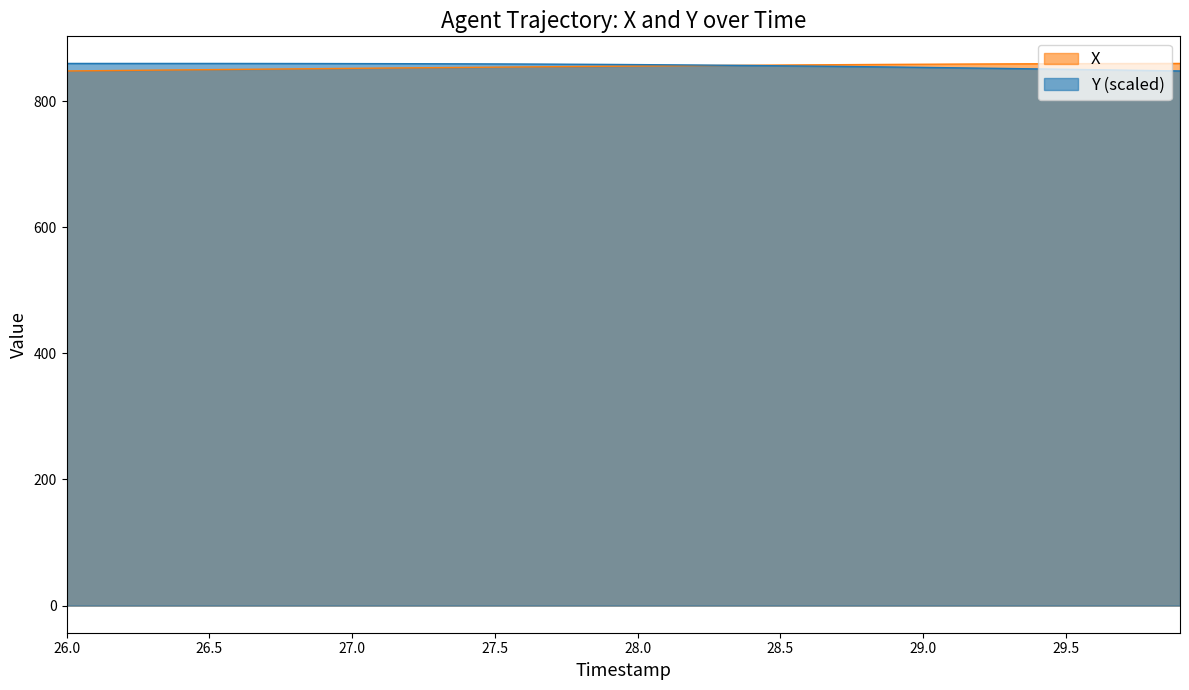

What is the greatest value displayed?

859.6